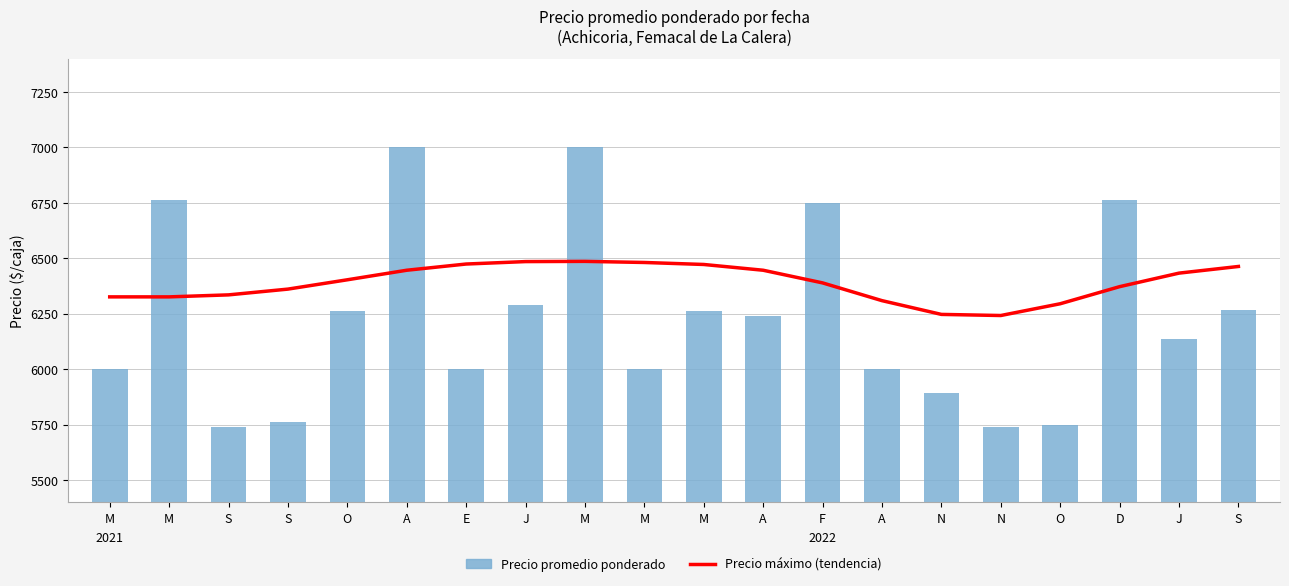

How many groups of bars are there?

20